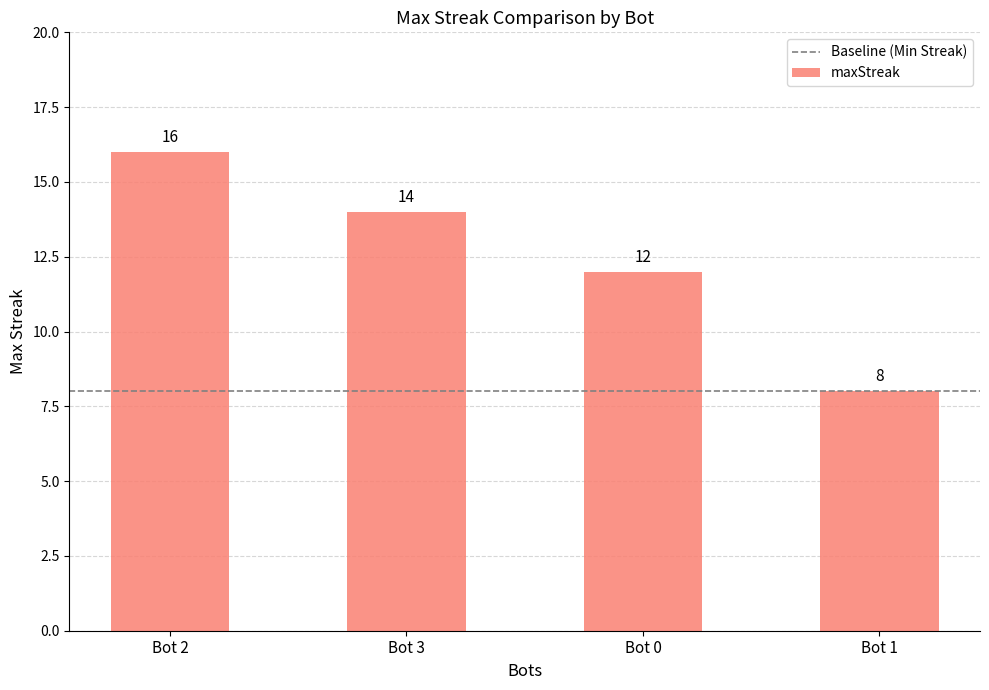

What is the maximum value shown in the chart?

16